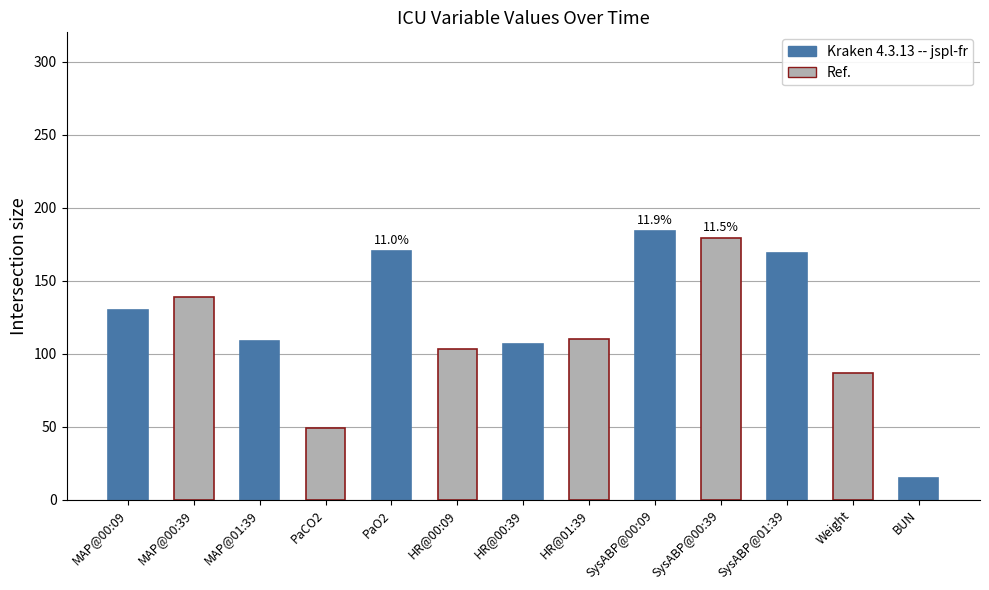

What is the difference between the maximum and second lowest values?

135.0